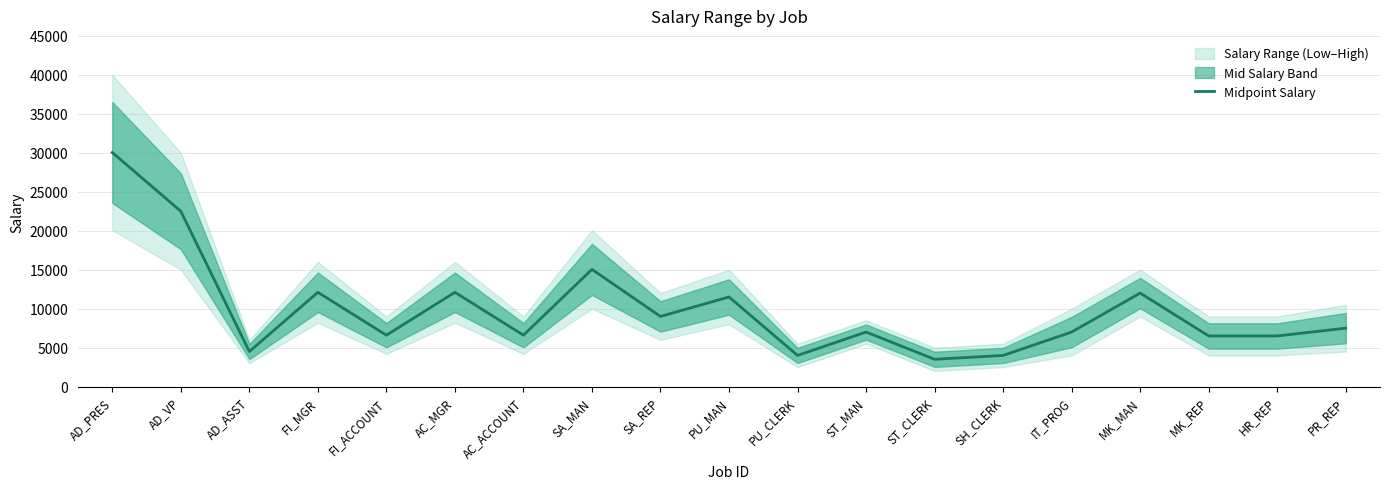

What position from the left is PU_CLERK?

11